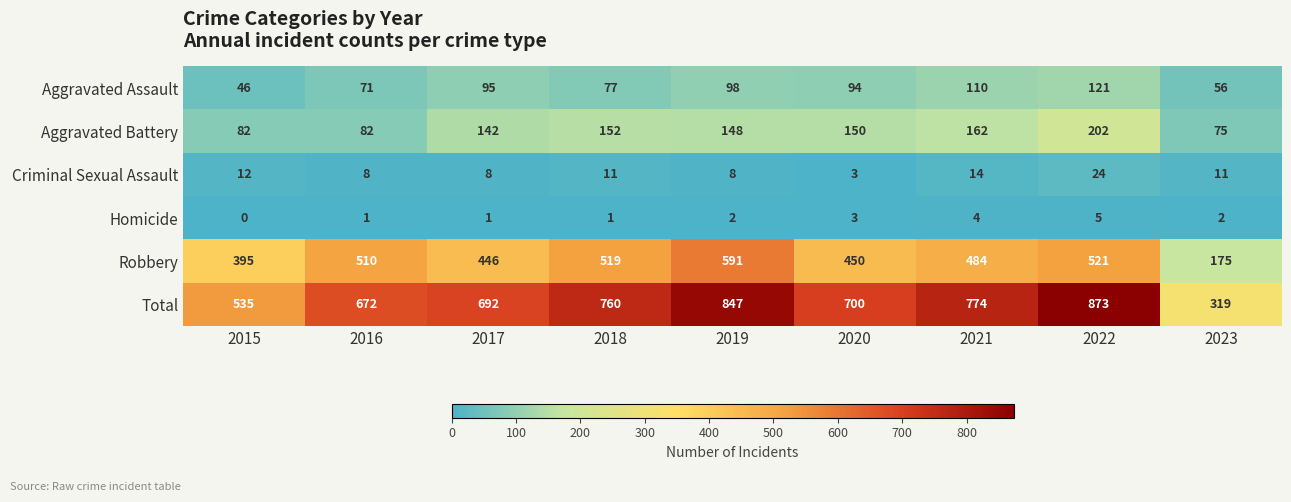

At how many categories does at least one series exceed 335?

8